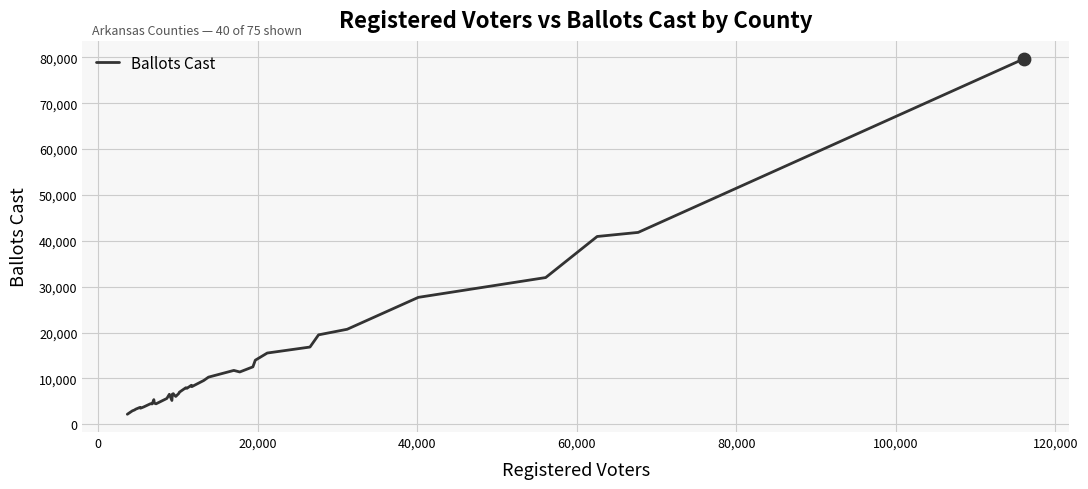

What is the difference between the maximum and minimum values?

77521